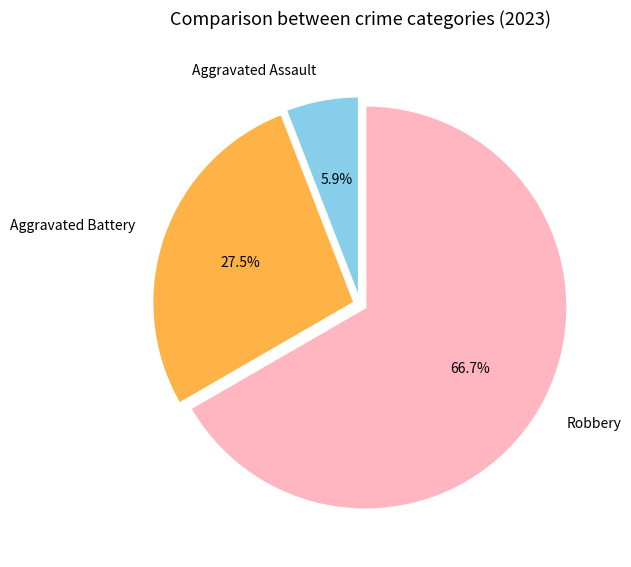

Which has a higher value, Aggravated Battery or Aggravated Assault?

Aggravated Battery